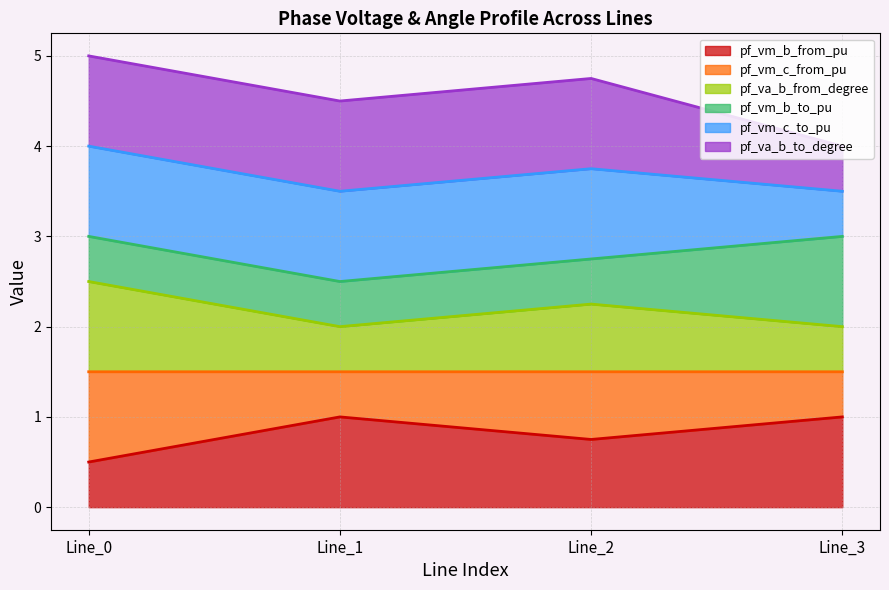

Read the pf_vm_b_from_pu value at Line_0.

0.5